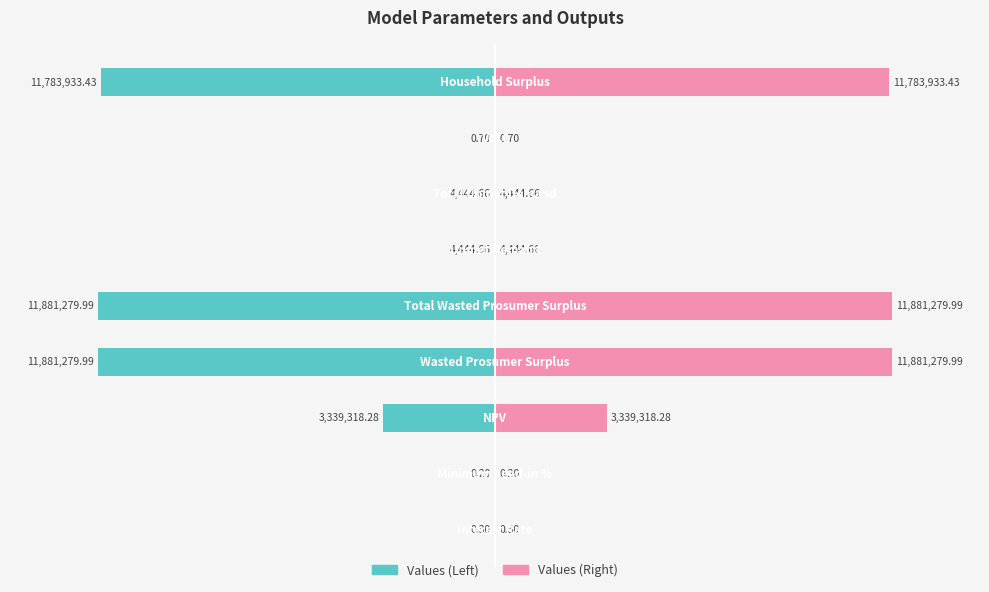

Which series has the largest range (max minus min)?

Values (Left)